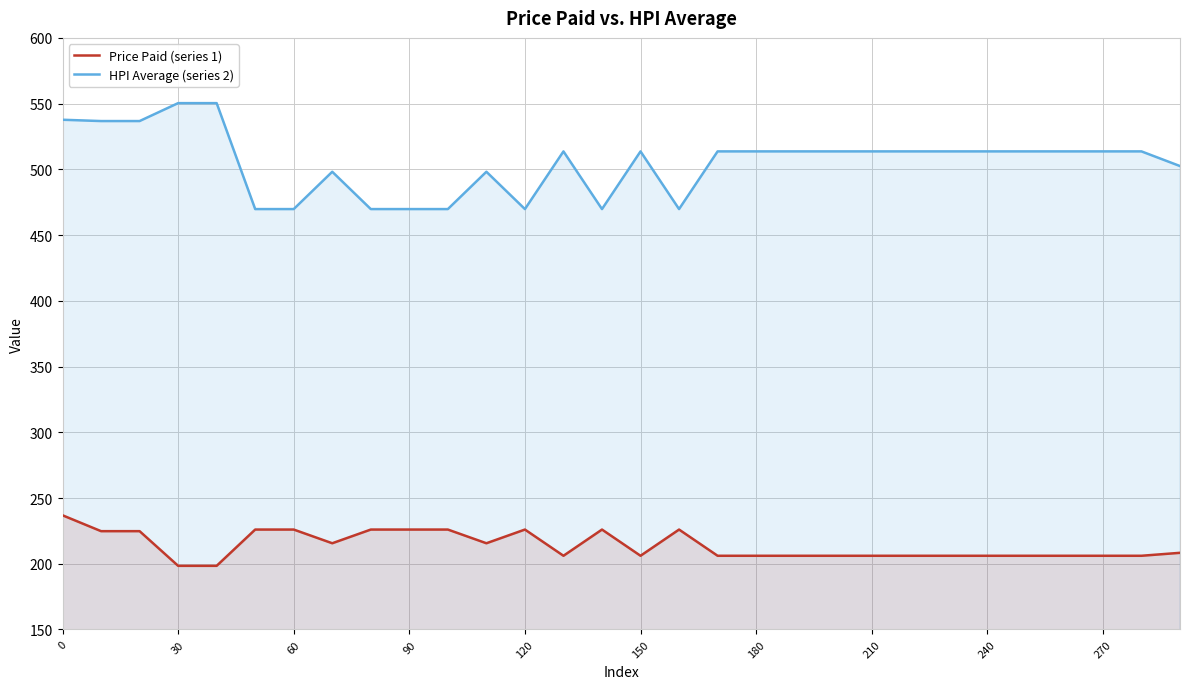

True or false: HPI Average (series 2) and Price Paid (series 1) intersect in this chart.

False